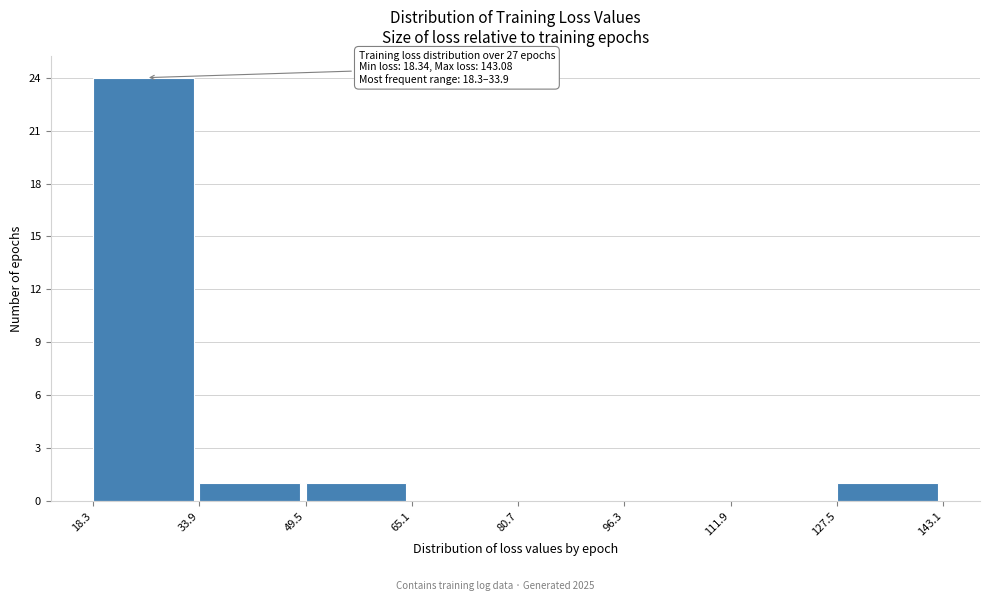

Which range on the x-axis has the tallest bar?

18.3 to 33.9